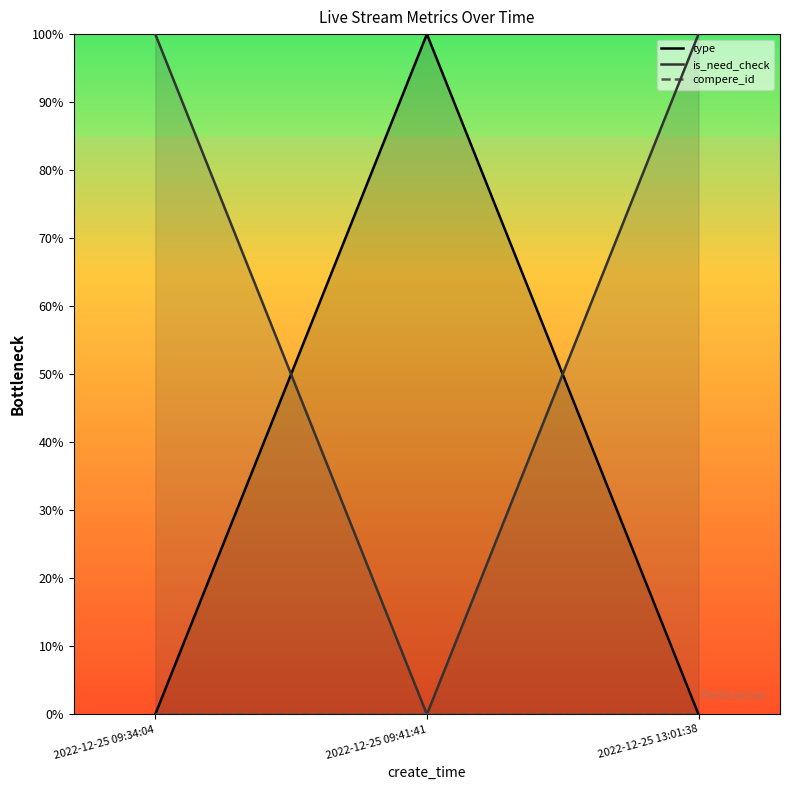

What is the difference between the maximum and minimum values in the is_need_check series?

1.0